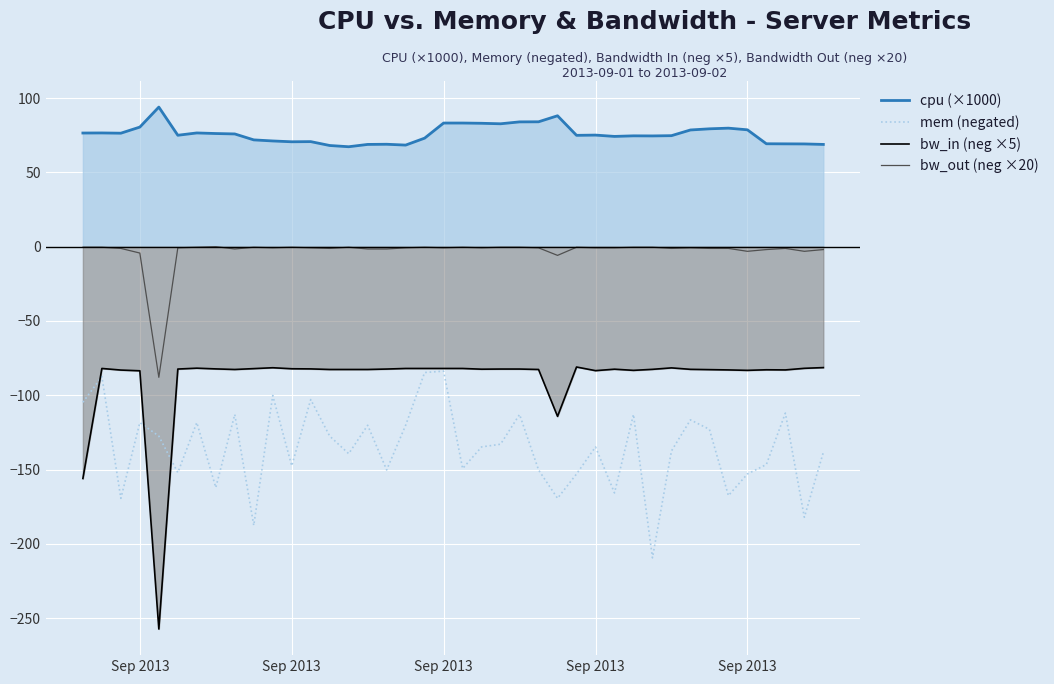

How many lines are shown in the chart?

4